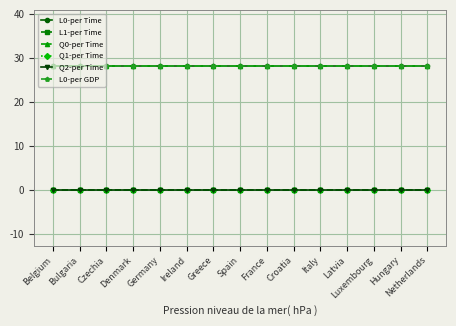

Which label corresponds to the largest value in the chart?

Belgium